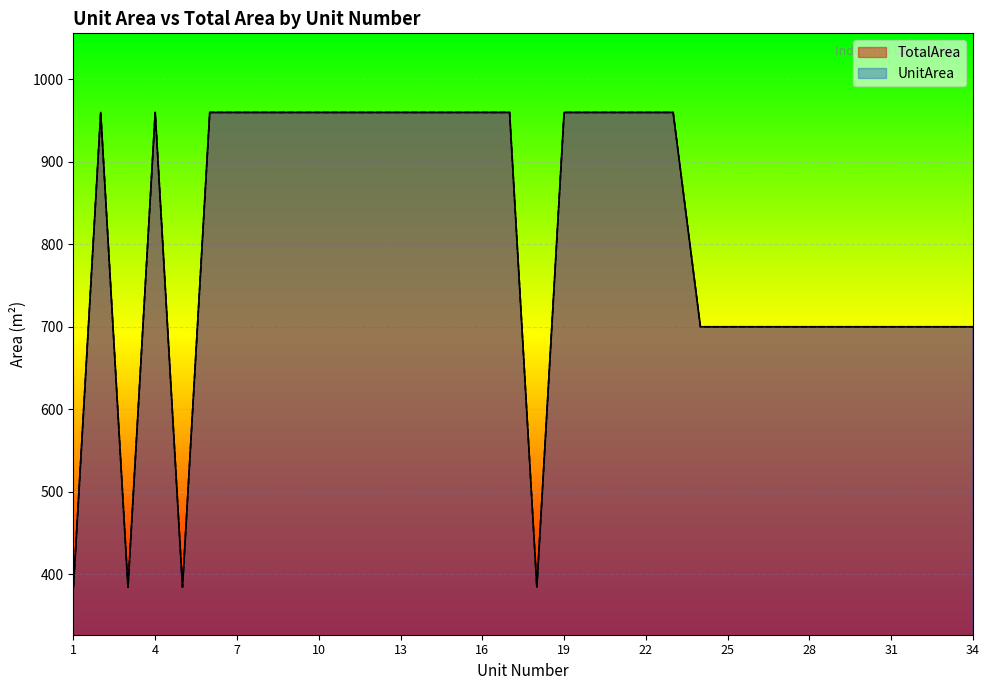

How many UnitArea values are between 700 and 960?

30